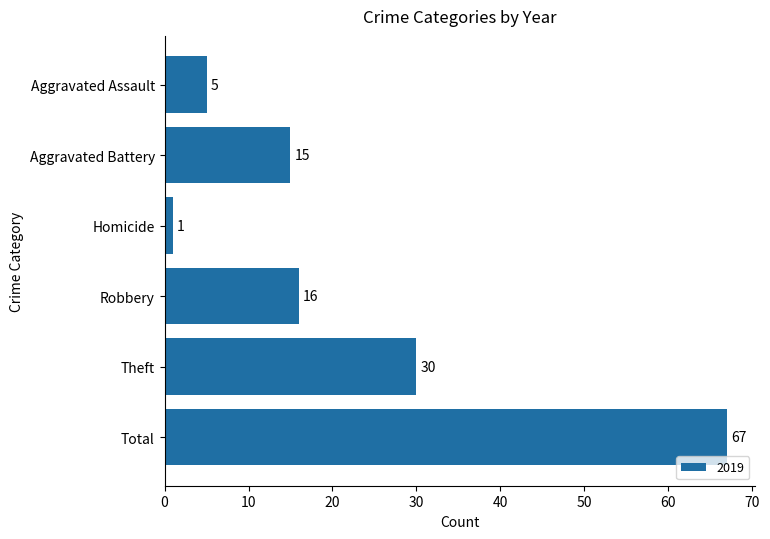

What is the difference between the second highest and minimum values?

29